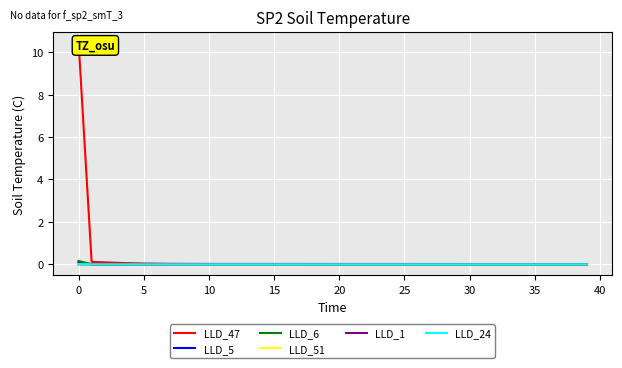

What is the label of the 23rd point from the right?

17